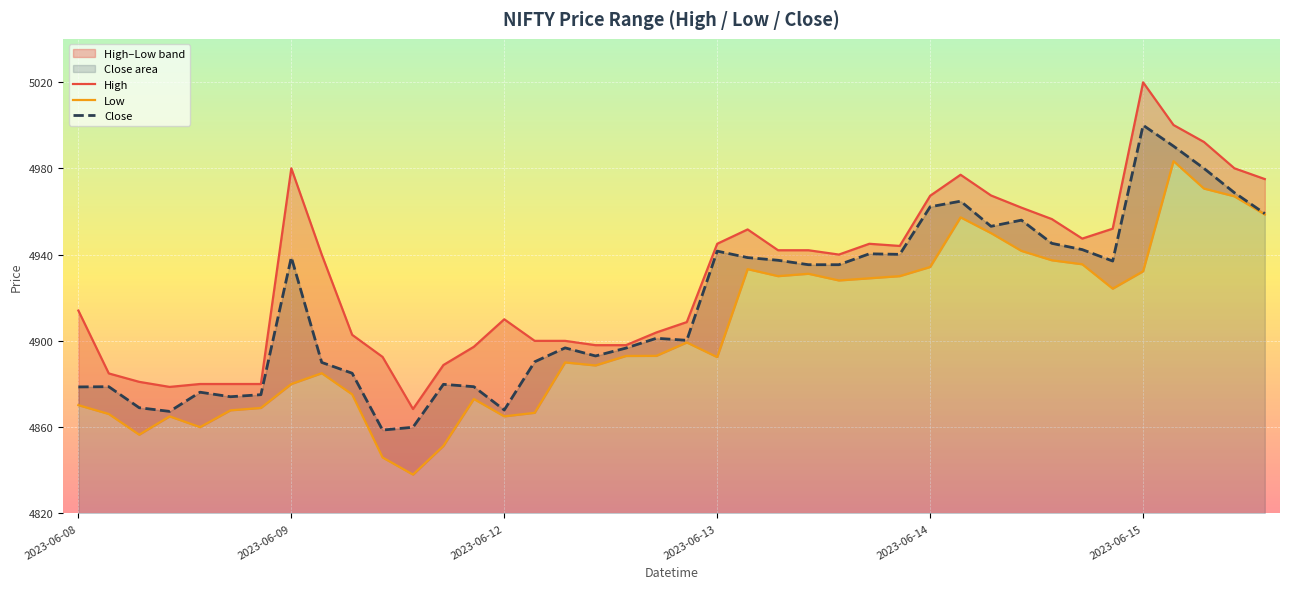

Which series has the widest spread of values?

High